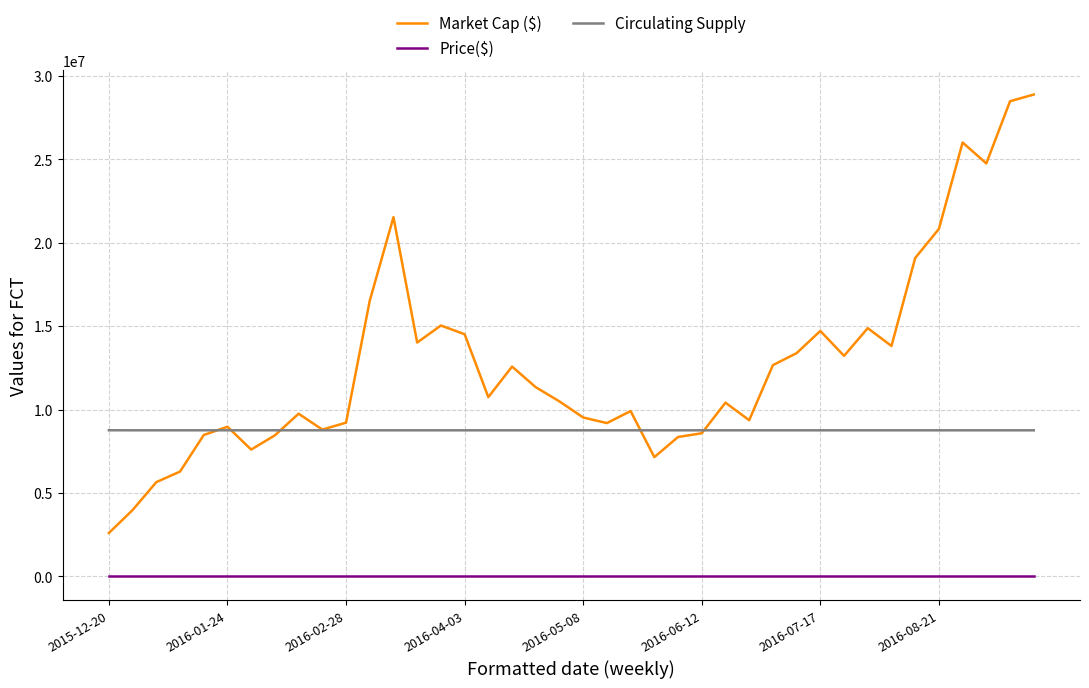

What is the maximum value shown in the chart?

28885161.1